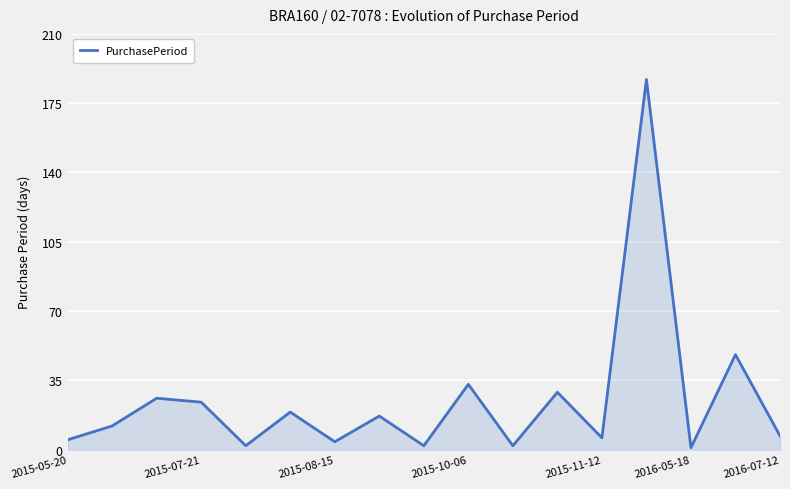

What is the maximum value shown in the chart?

187